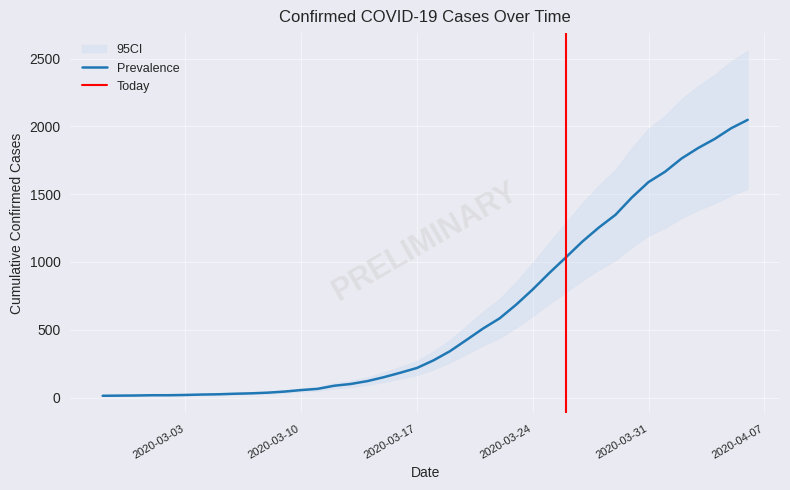

What is the minimum value shown in the chart?

13